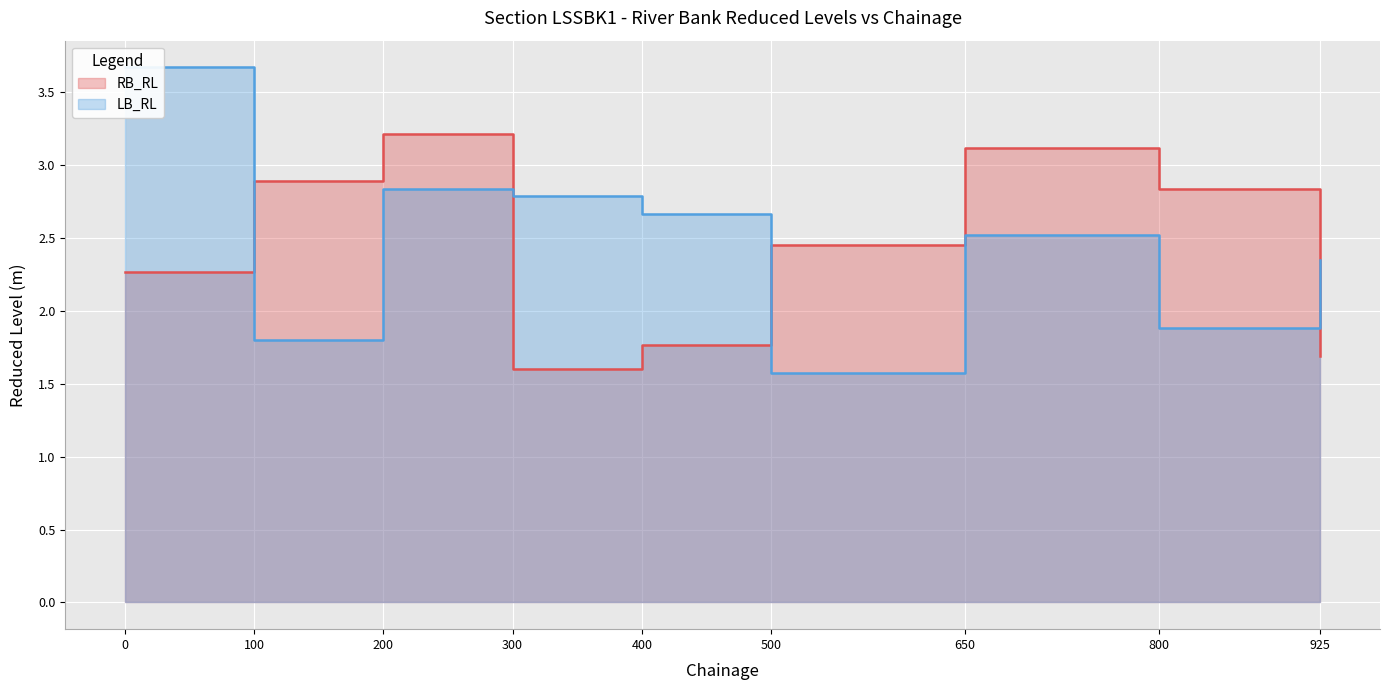

How many lines are shown in the chart?

2